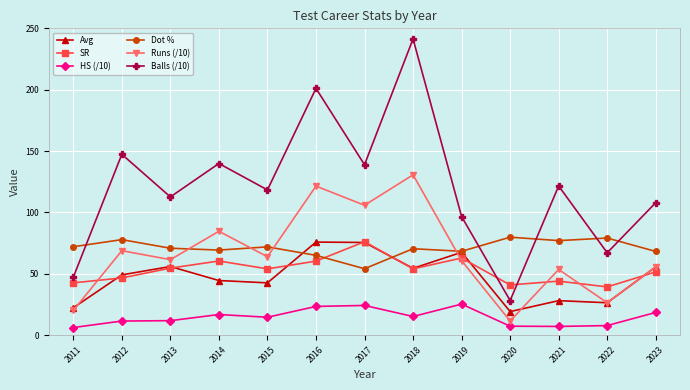

How many categories are shown in the chart?

13